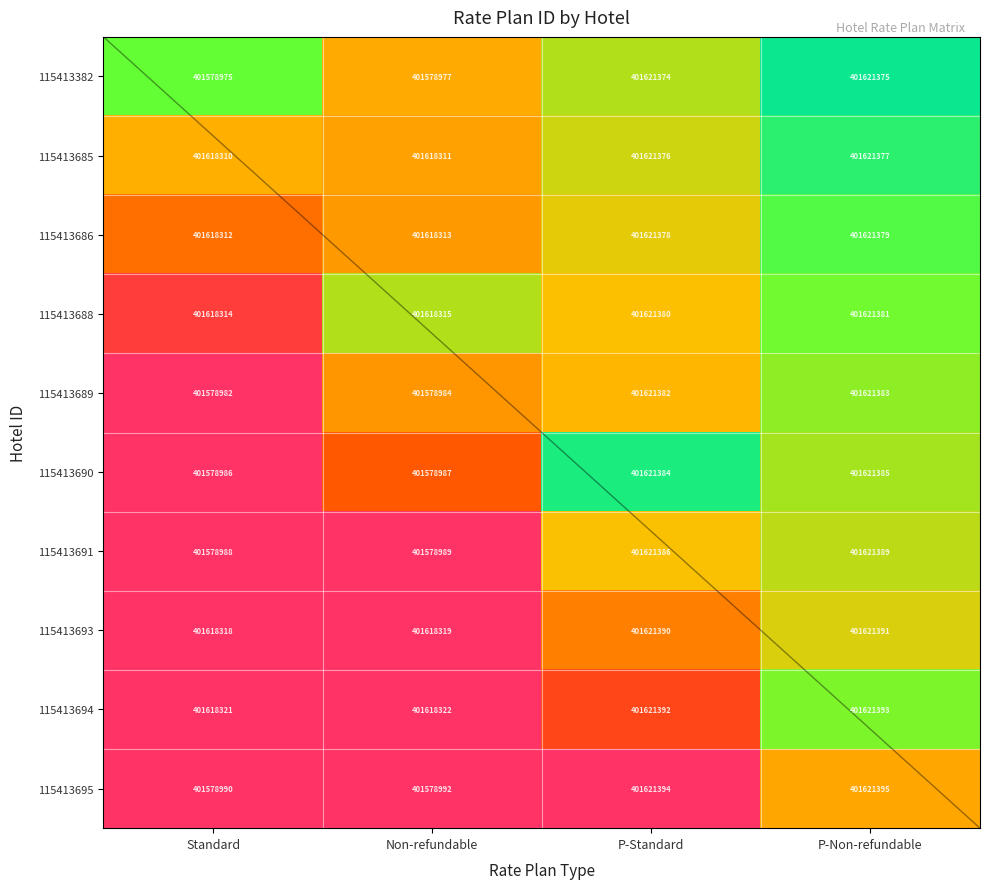

Which series has the largest range (max minus min)?

115413690